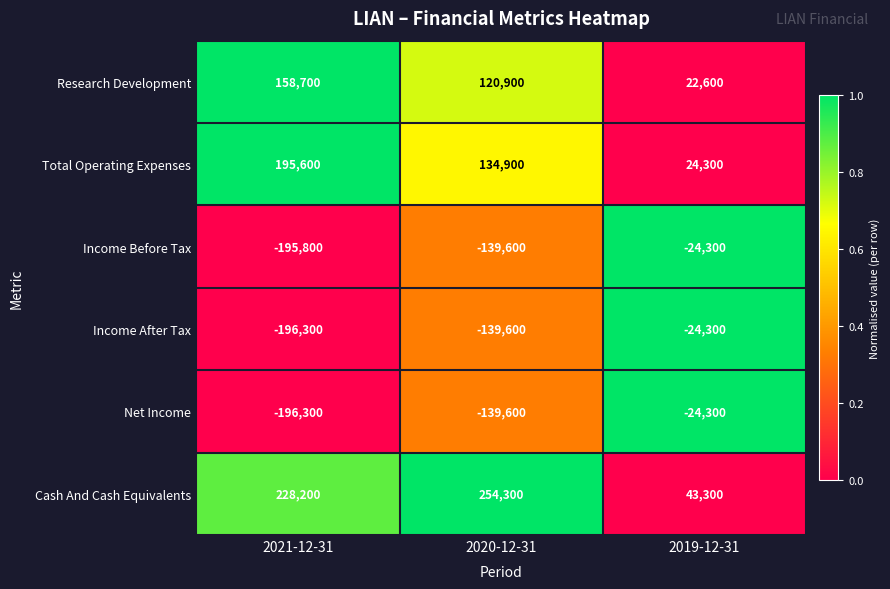

Rank the categories by Research Development value from lowest to highest.

2019-12-31, 2020-12-31, 2021-12-31